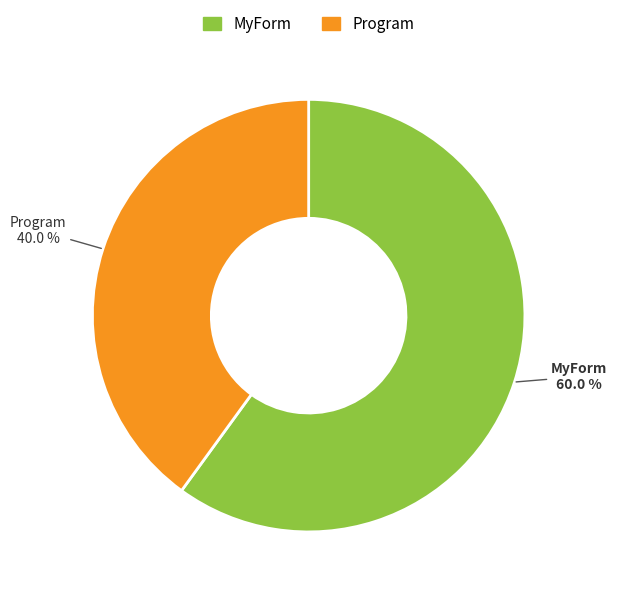

Which category has the smallest portion of the pie?

Program